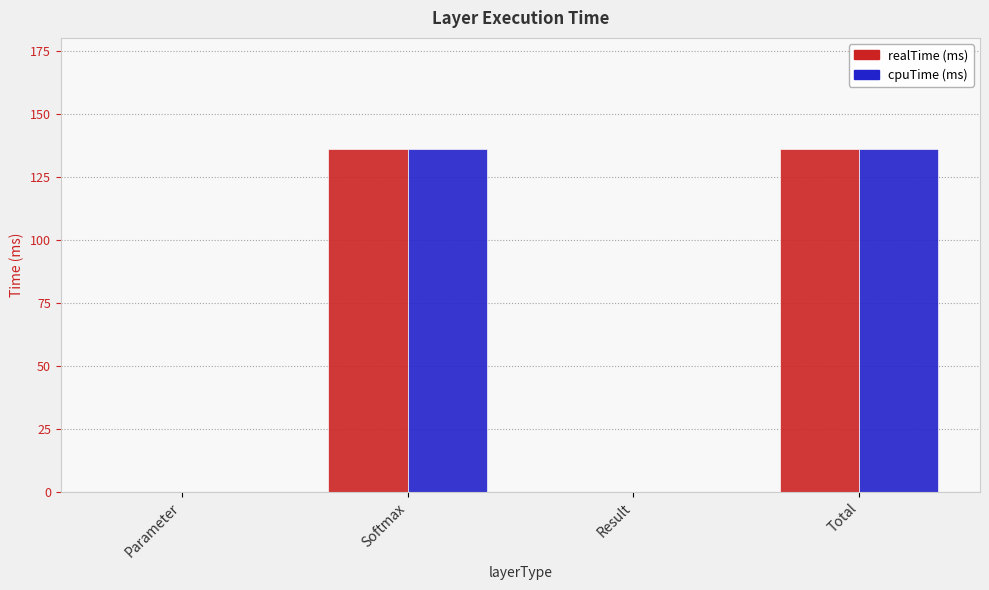

Reading left to right, transcribe all the data shown in this chart.

realTime (ms): 0.0	136.2	0.0	136.2
cpuTime (ms): 0.0	136.2	0.0	136.2